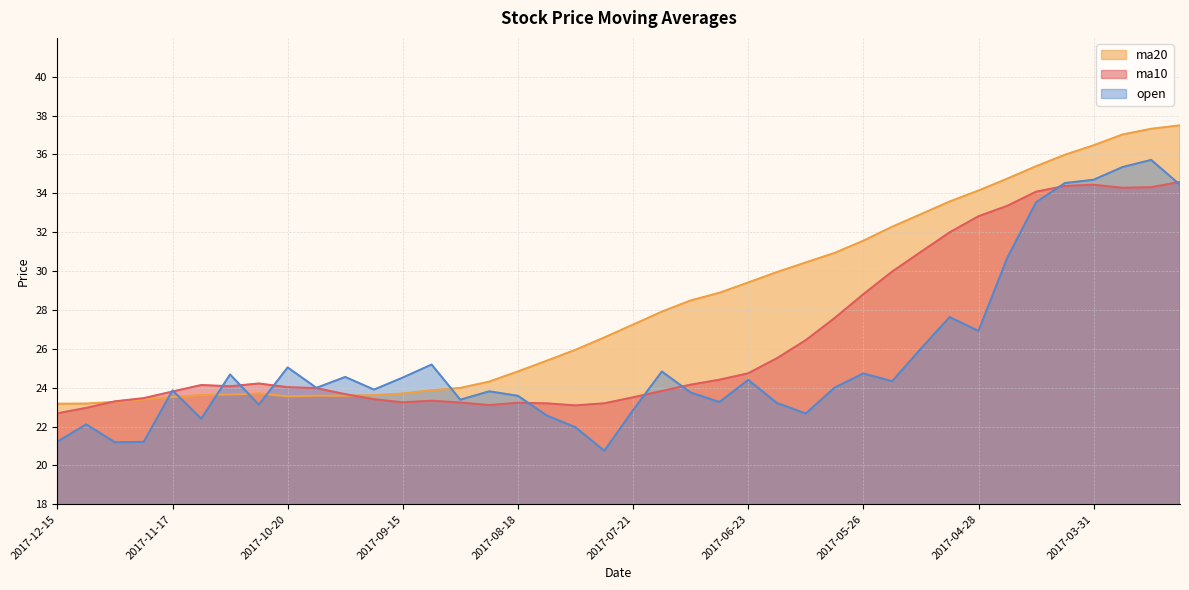

At which label does ma20 first exceed 27?

2017-07-21